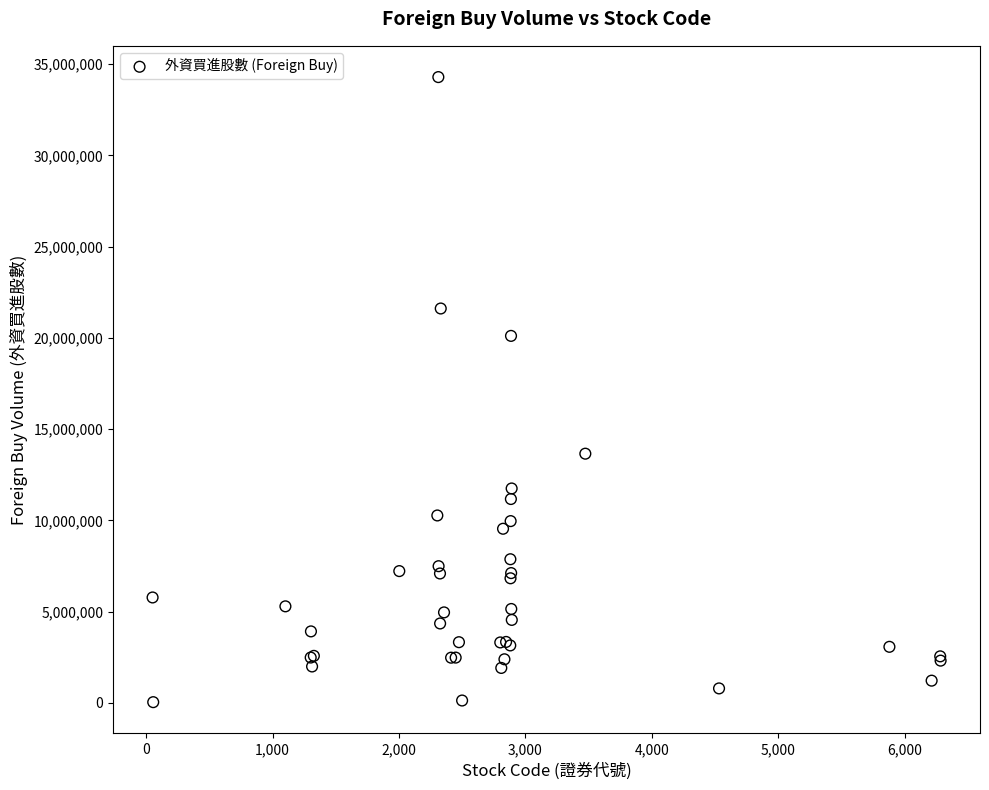

What Y value in the scatter plot is closest to 17165000?

20109000